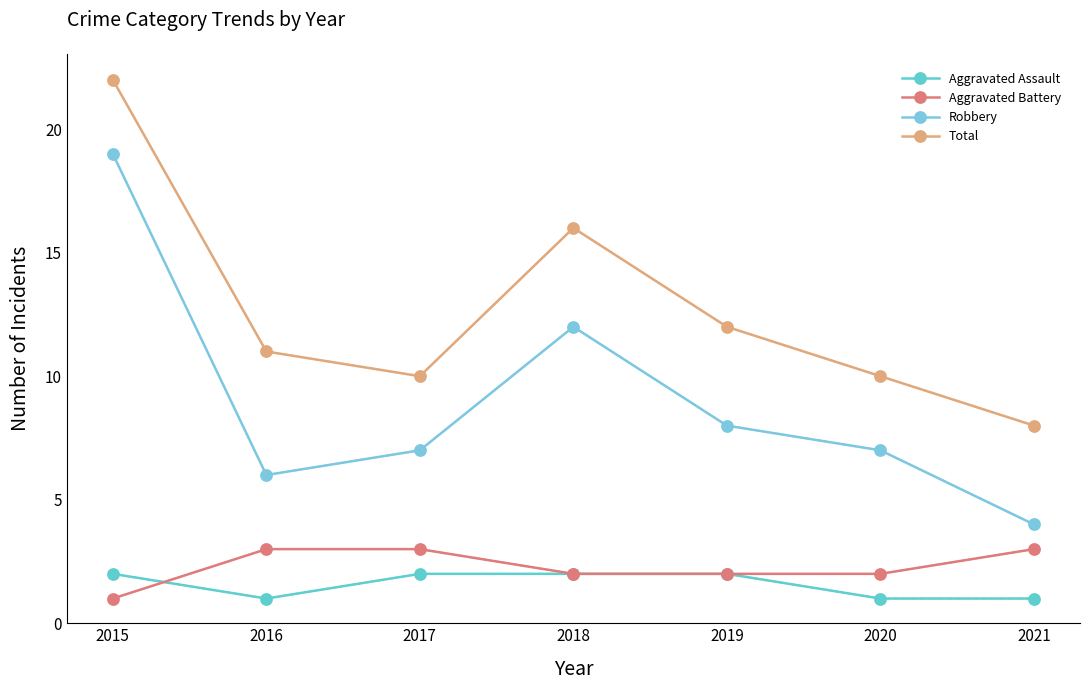

Which category has the highest value across all series?

2015